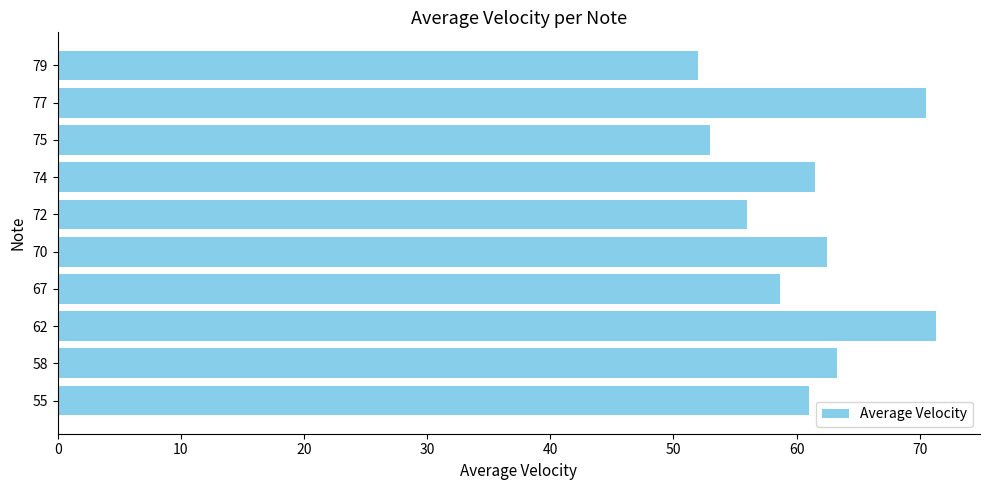

What is the change in value from 62 to 67?

-12.7